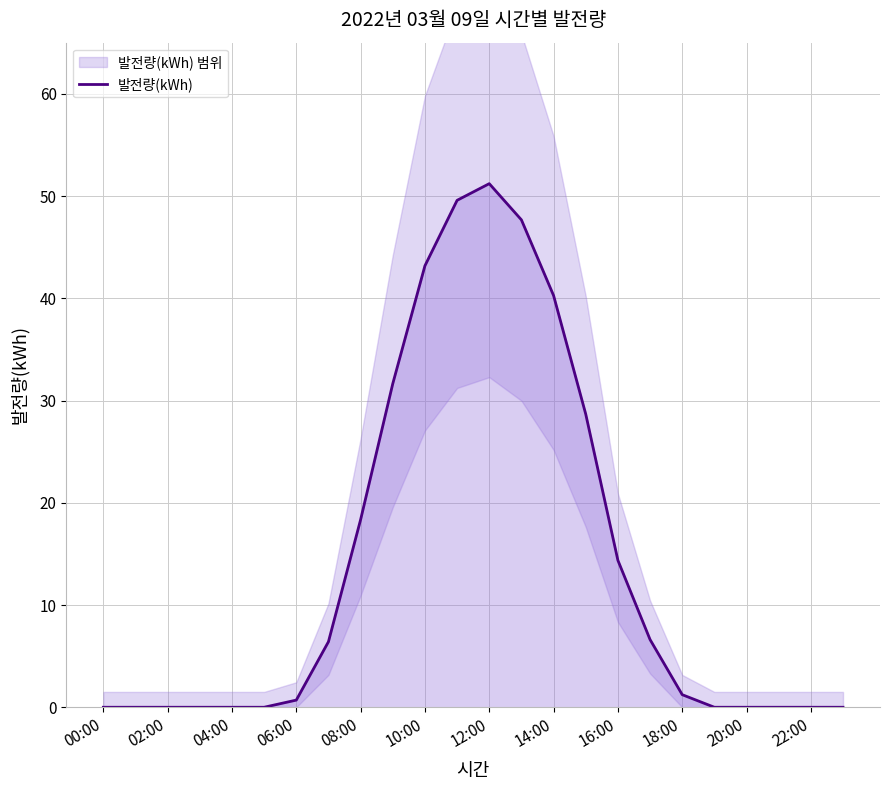

Count the number of categories in the chart.

24